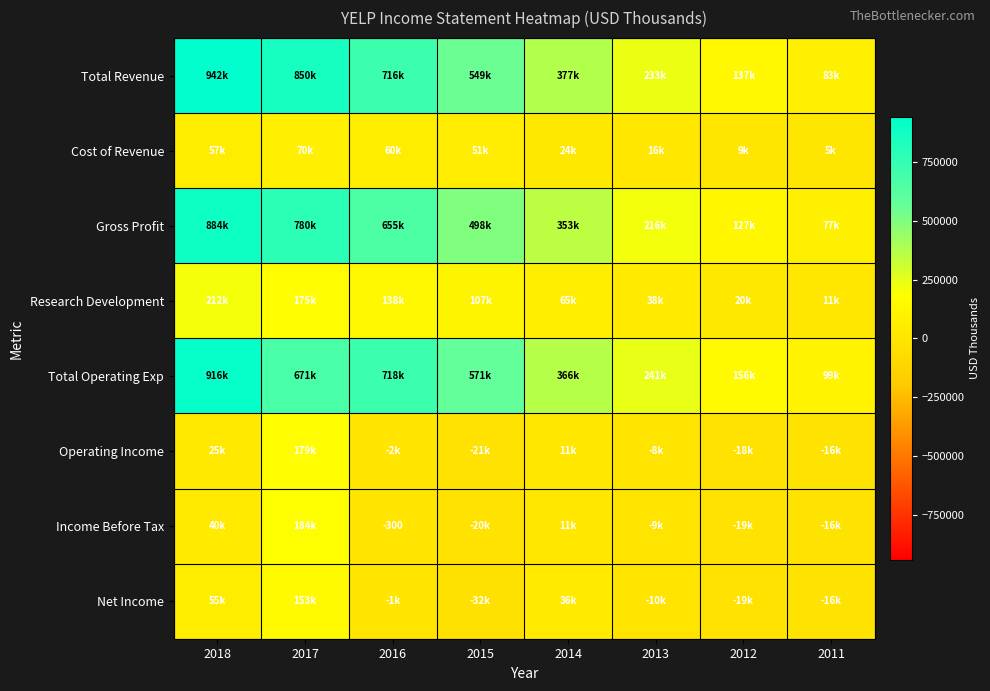

How many values in the Cost of Revenue series are below 51000?

4